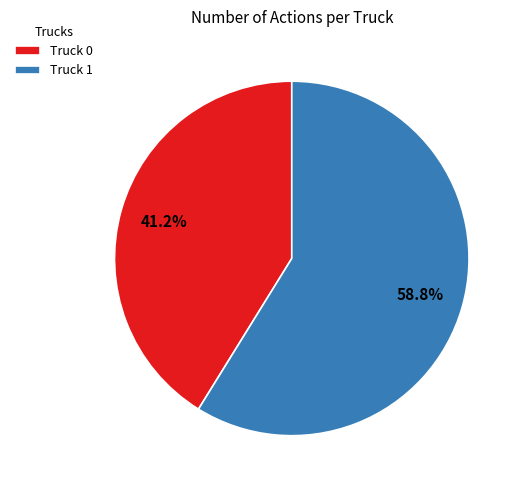

Do Truck 0 and Truck 1 together represent more than half of the pie?

Yes